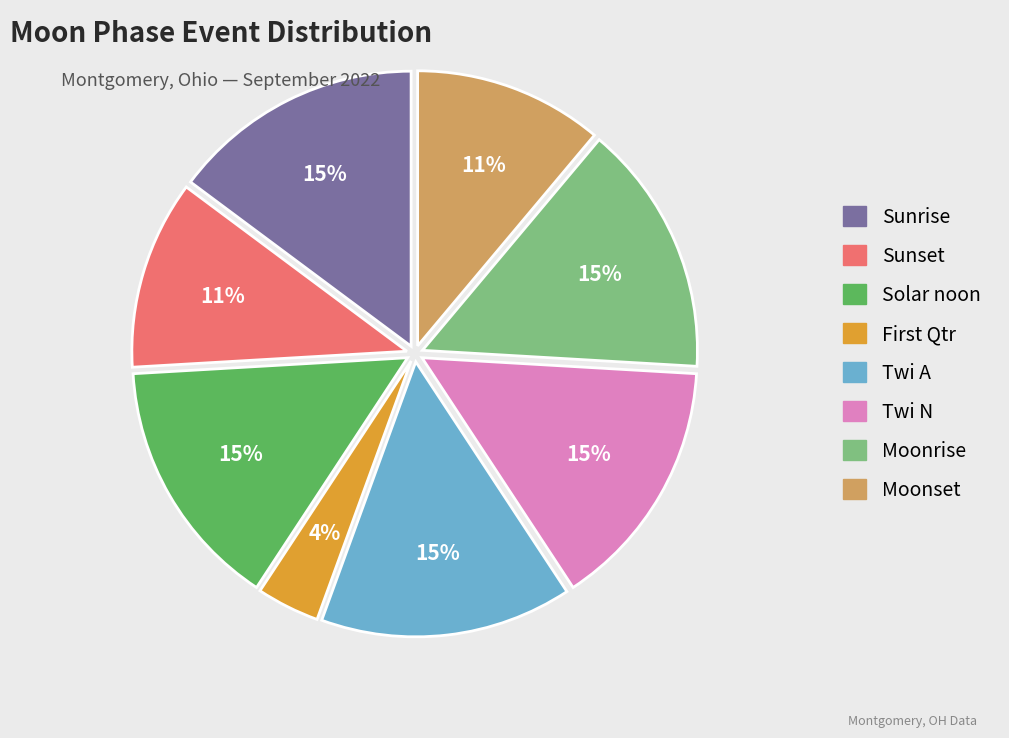

To the nearest percent, what portion does Twi A represent?

15%